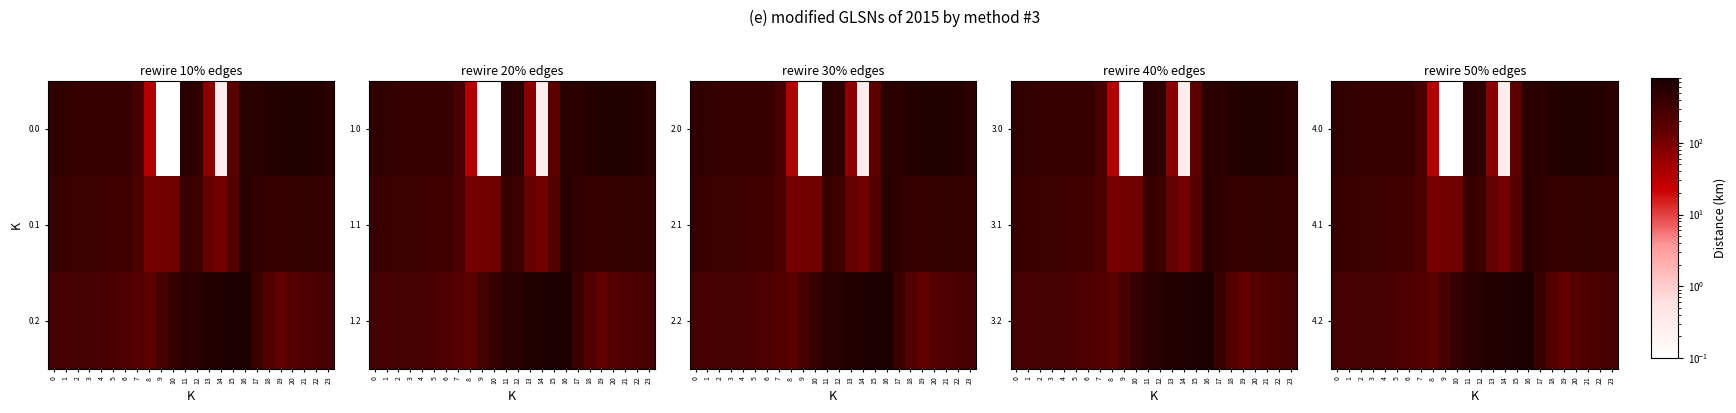

Reading left to right, list all the values displayed in this chart.

4.0: 0=482.0	1=449.5	2=410.3	3=404.4	4=404.9	5=403.8	6=408.0	7=270.7	8=35.0	9=0.0	10=0.0	11=544.3	12=477.2	13=70.2	14=0.3	15=172.8	16=545.4	17=494.8	18=586.7	19=649.2	20=629.9	21=638.4	22=592.3	23=511.3
4.1: 0=384.6	1=361.1	2=347.9	3=342.7	4=339.6	5=325.7	6=332.2	7=234.9	8=102.3	9=104.8	10=114.0	11=384.7	12=350.8	13=141.2	14=105.5	15=190.4	16=547.3	17=466.6	18=405.4	19=400.2	20=414.5	21=432.4	22=419.9	23=399.4
4.2: 0=287.1	1=272.7	2=285.5	3=281.0	4=274.4	5=245.0	6=228.8	7=199.0	8=169.5	9=288.5	10=423.5	11=520.6	12=571.2	13=640.4	14=687.4	15=725.8	16=726.6	17=362.4	18=210.0	19=151.0	20=199.2	21=226.4	22=247.4	23=287.5